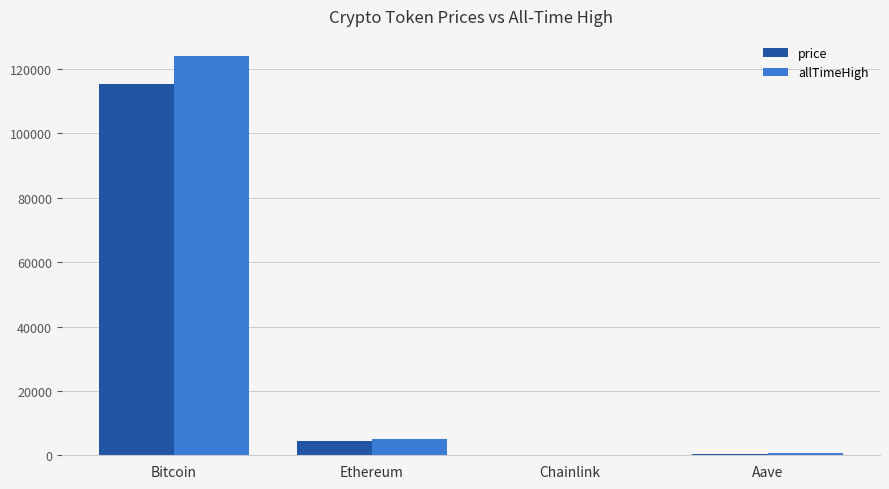

The value of price at Bitcoin is 115370.0. True or false?

True